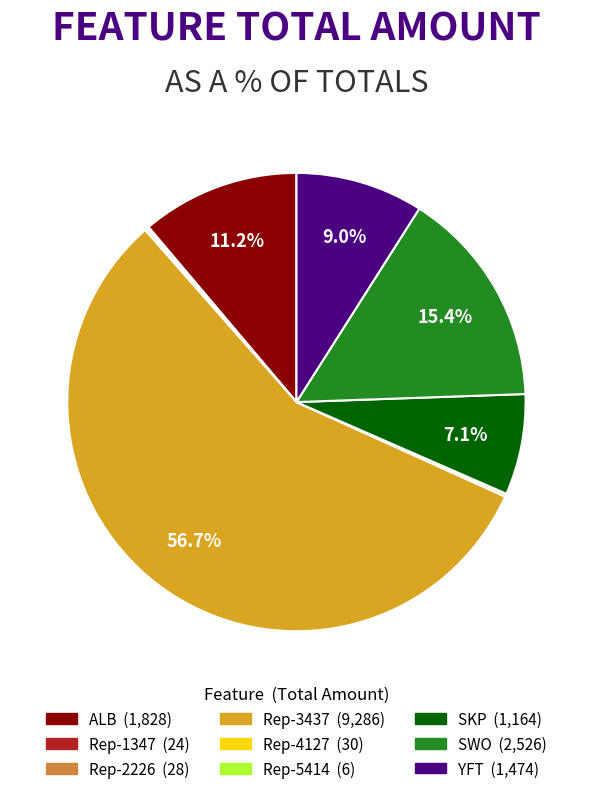

Which slice represents more than half of the pie?

Rep-3437